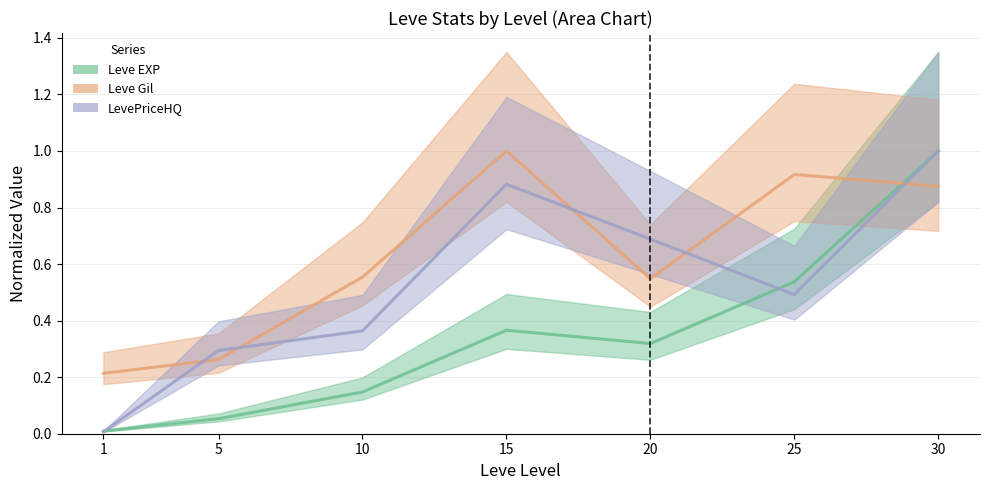

Which series changed the most between 20 and 30?

Leve EXP